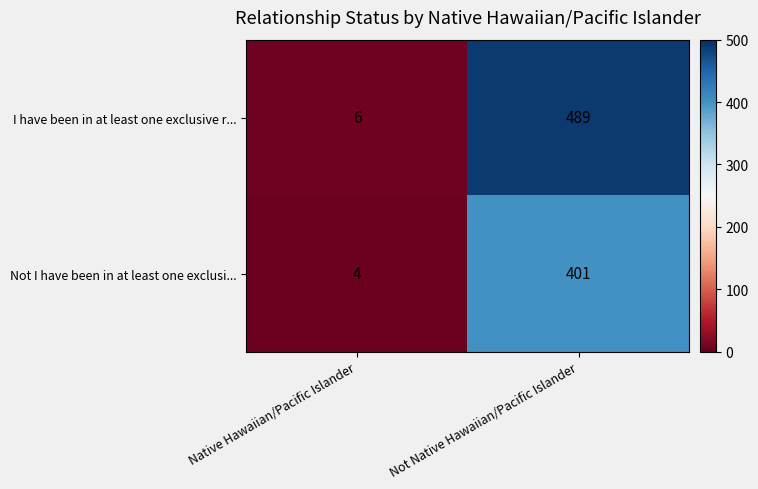

What is the difference between the maximum and minimum values in the Not I have been in at least one exclusi... series?

397